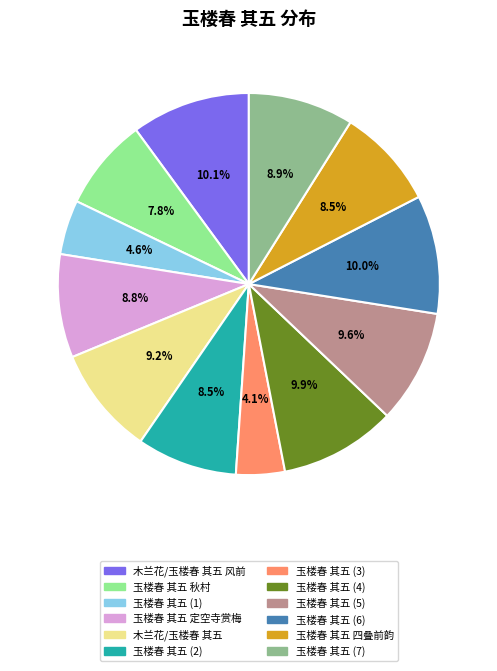

Does any single category account for the majority?

No